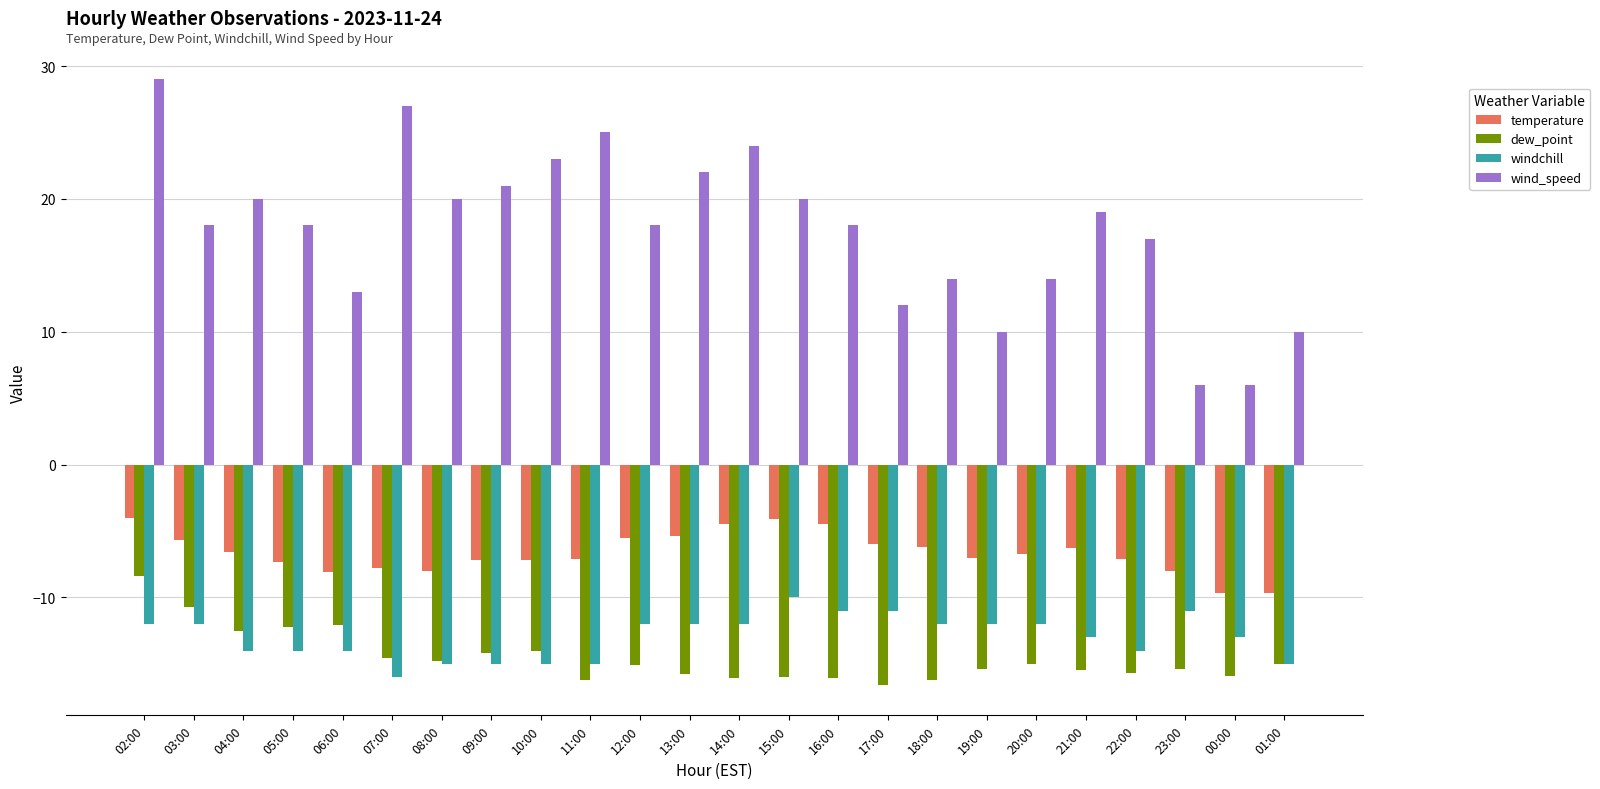

At which label is windchill closest to -13?

21:00